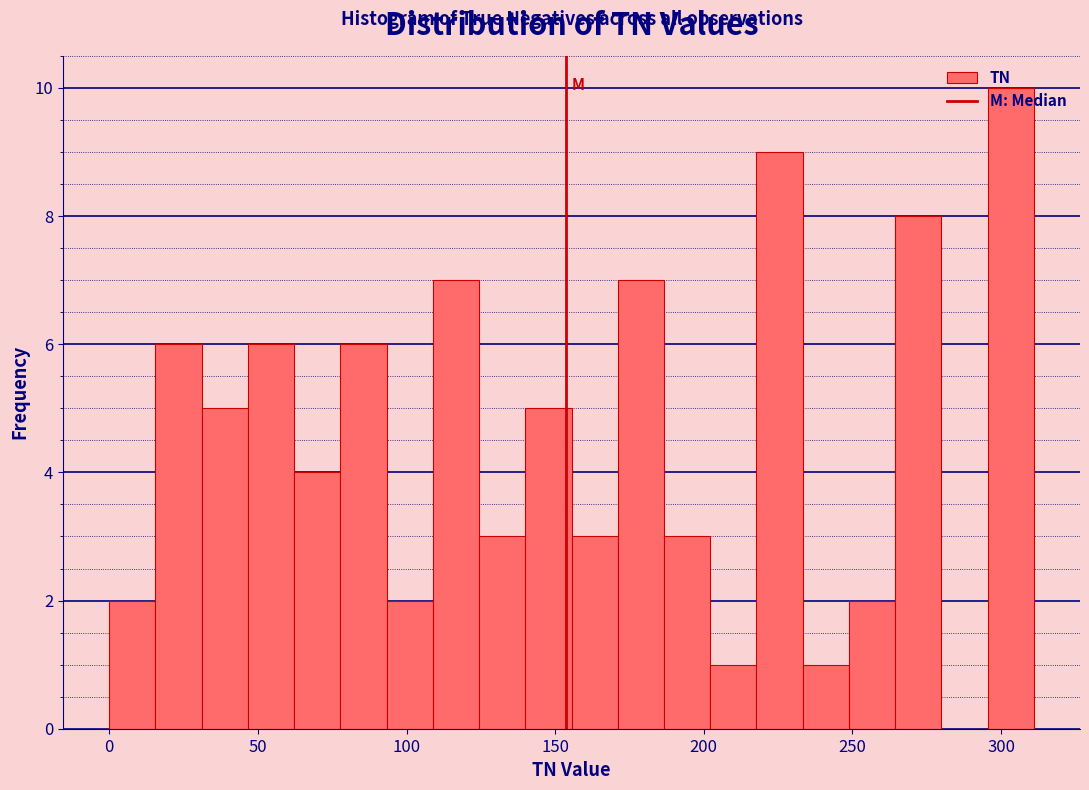

Around what value on the x-axis is the tallest bar? Give the approximate position of its centre, as read against the axis.

305